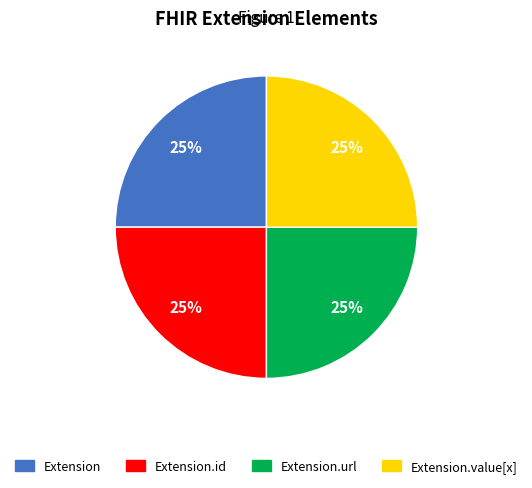

Is there a majority slice in this chart?

No